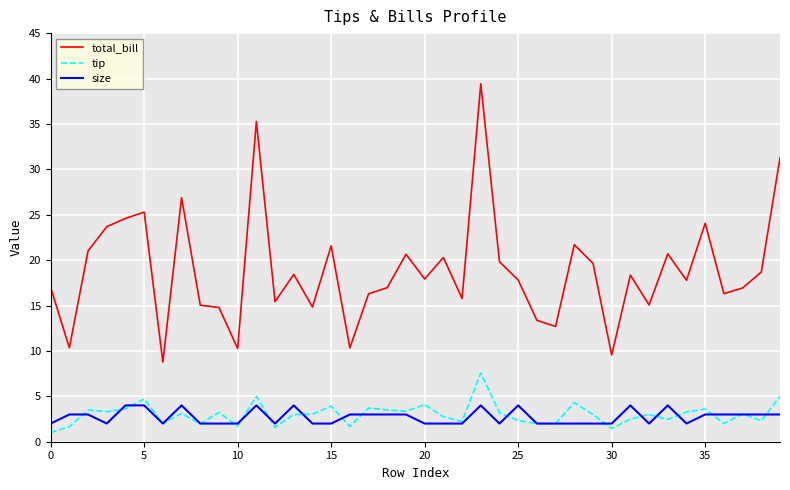

Which series has the widest spread of values?

total_bill